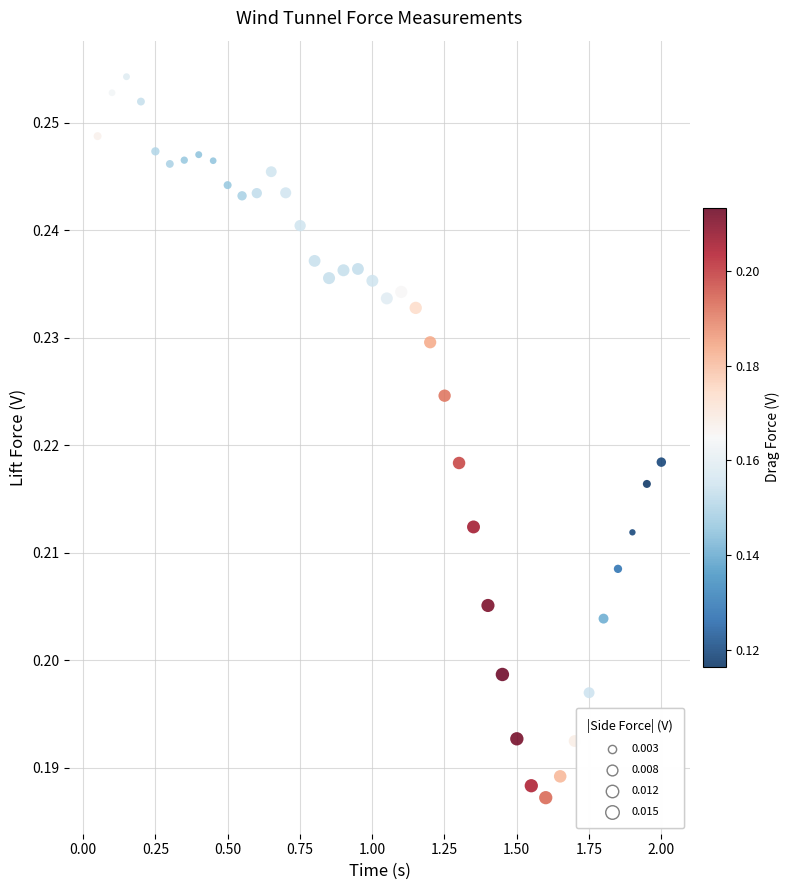

What is the range of X values (max minus min)?

2.0